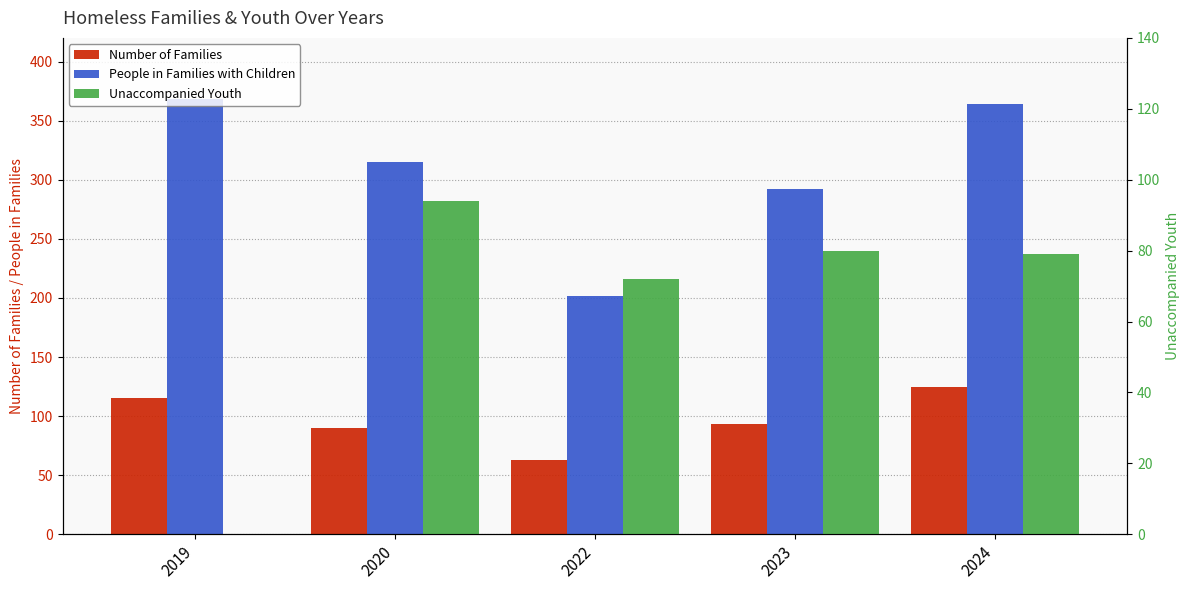

What is the maximum value shown in the chart?

368